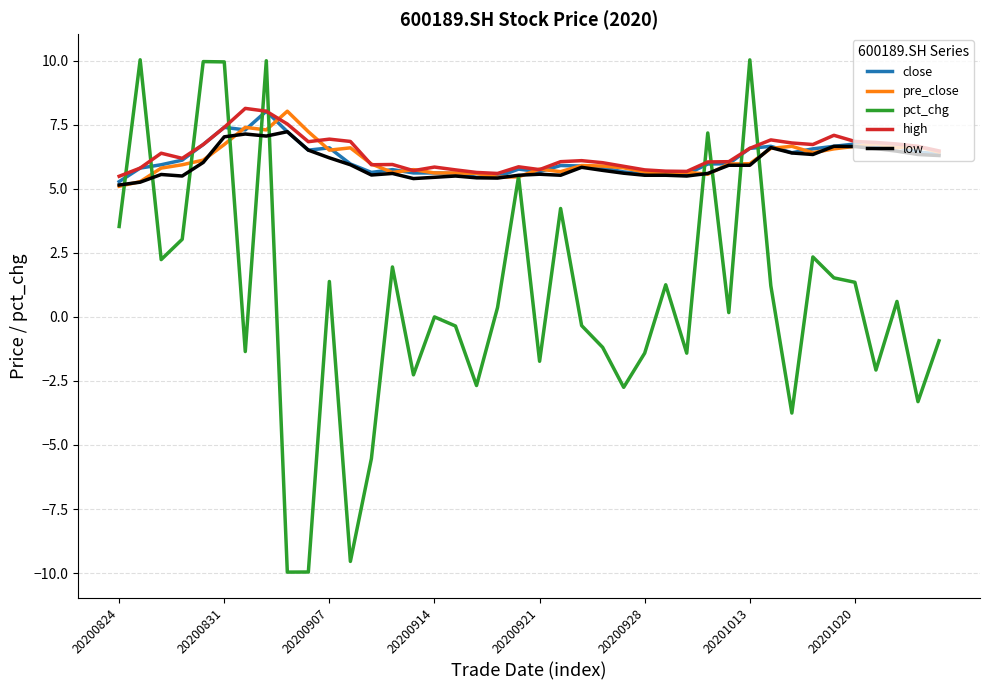

Which series has the widest spread of values?

pct_chg